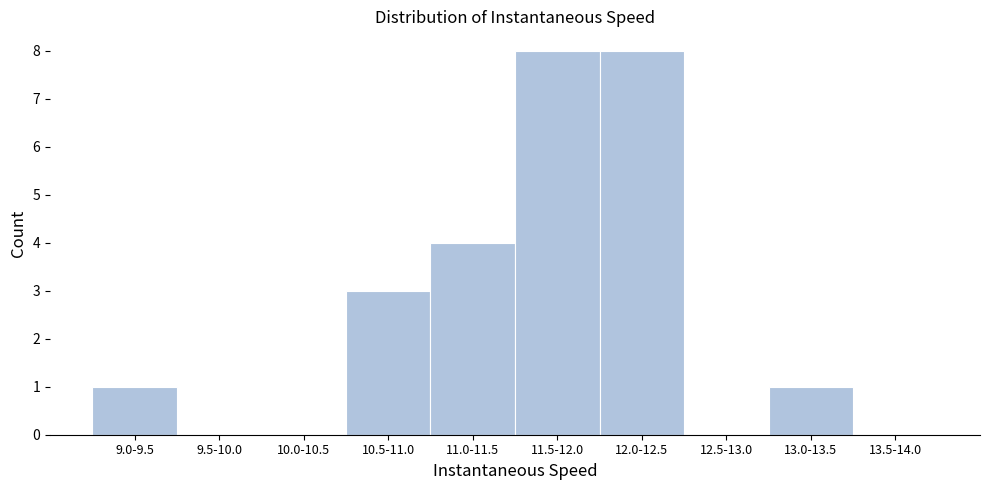

Reading left to right, list all the values displayed in this chart.

9.0-9.5=1	9.5-10.0=0	10.0-10.5=0	10.5-11.0=3	11.0-11.5=4	11.5-12.0=8	12.0-12.5=8	12.5-13.0=0	13.0-13.5=1	13.5-14.0=0